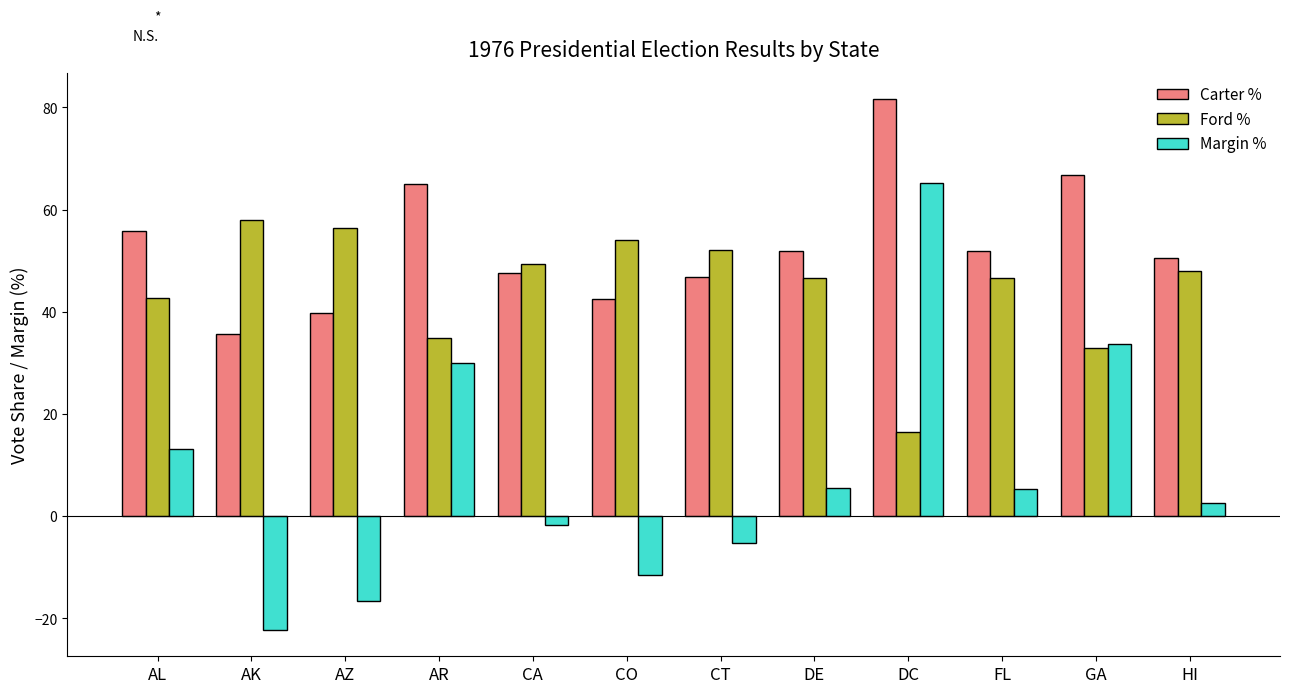

Which series has the largest range (max minus min)?

Margin %